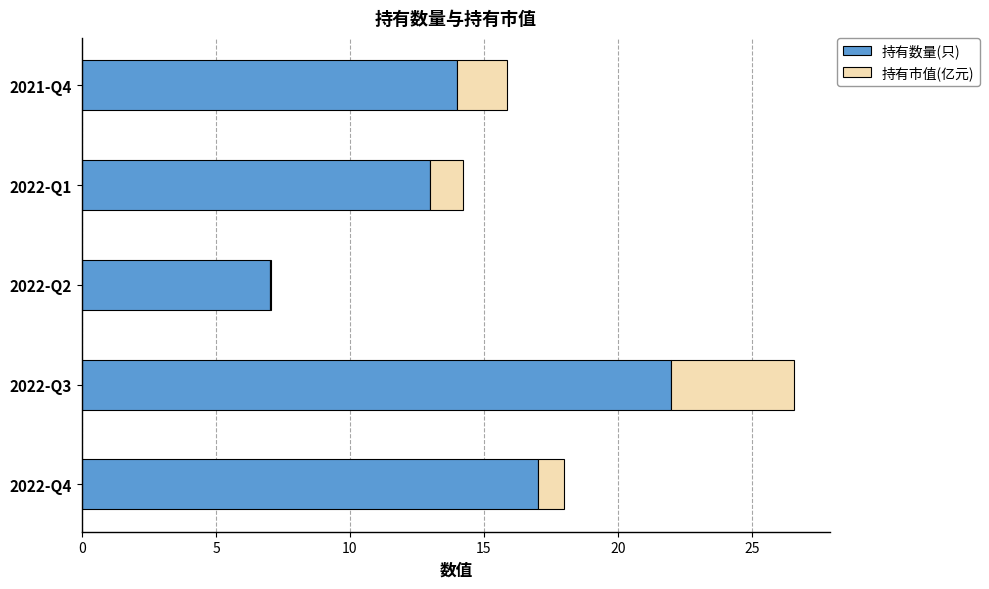

What is the average value of the 持有数量(只) series?

14.6